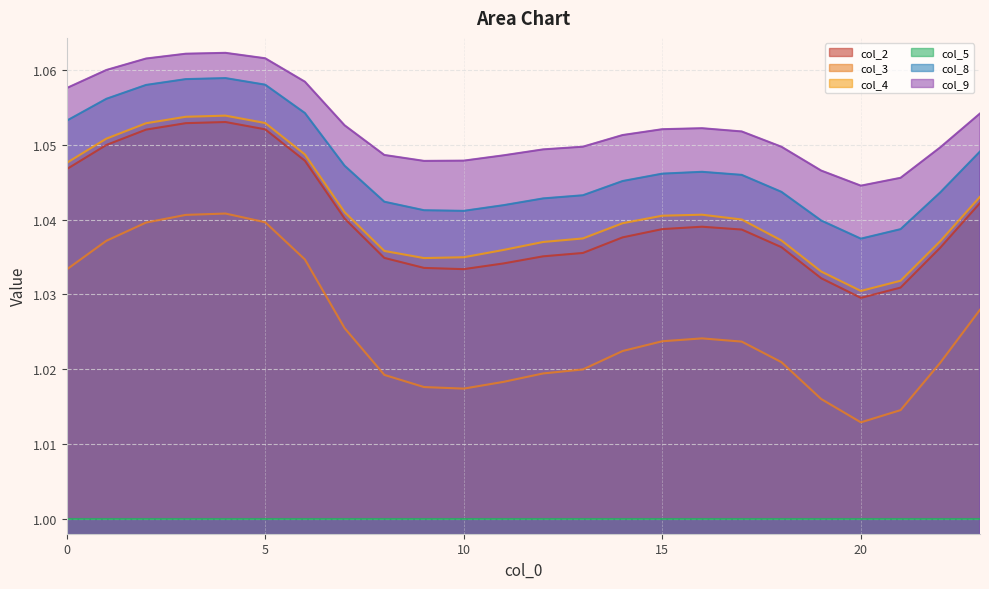

The col_4 series shows 1.9 at 2. True or false?

False